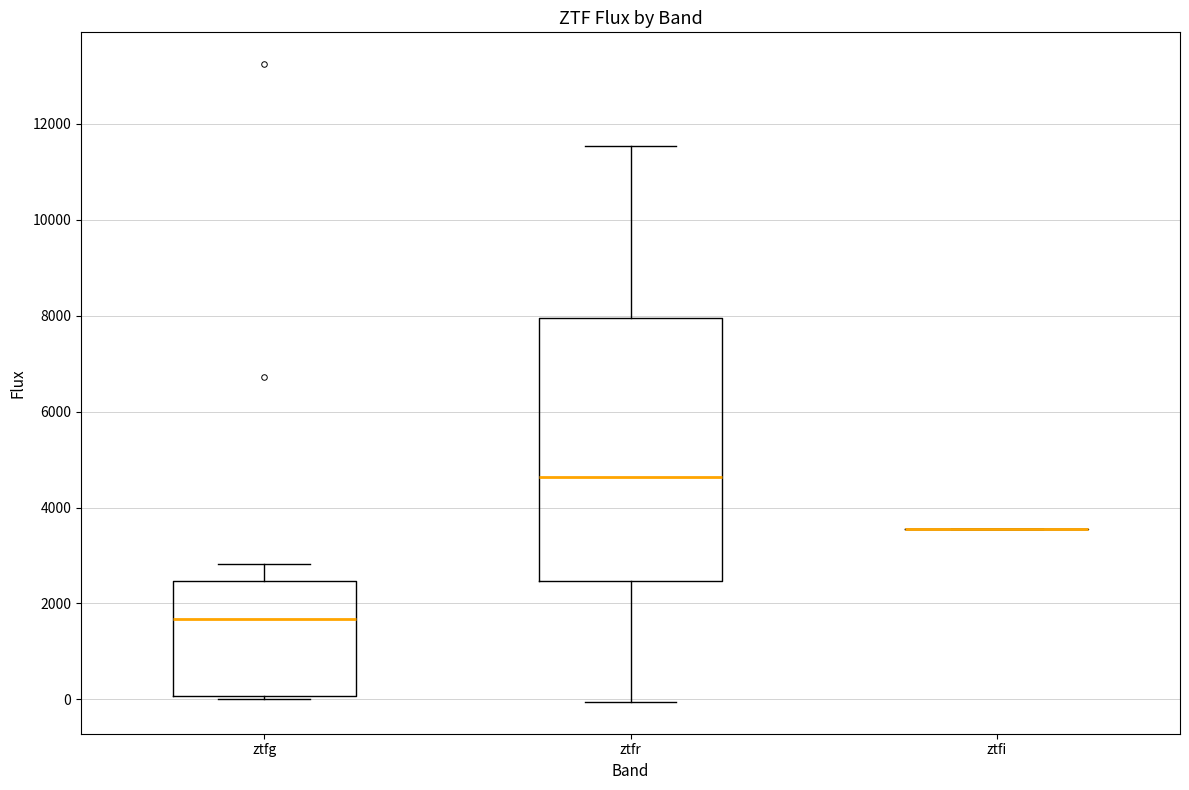

Where does the median line of the box for ztfr sit on the y-axis? The values are not printed on the chart, so give them approximately, as read against the axis.

4600